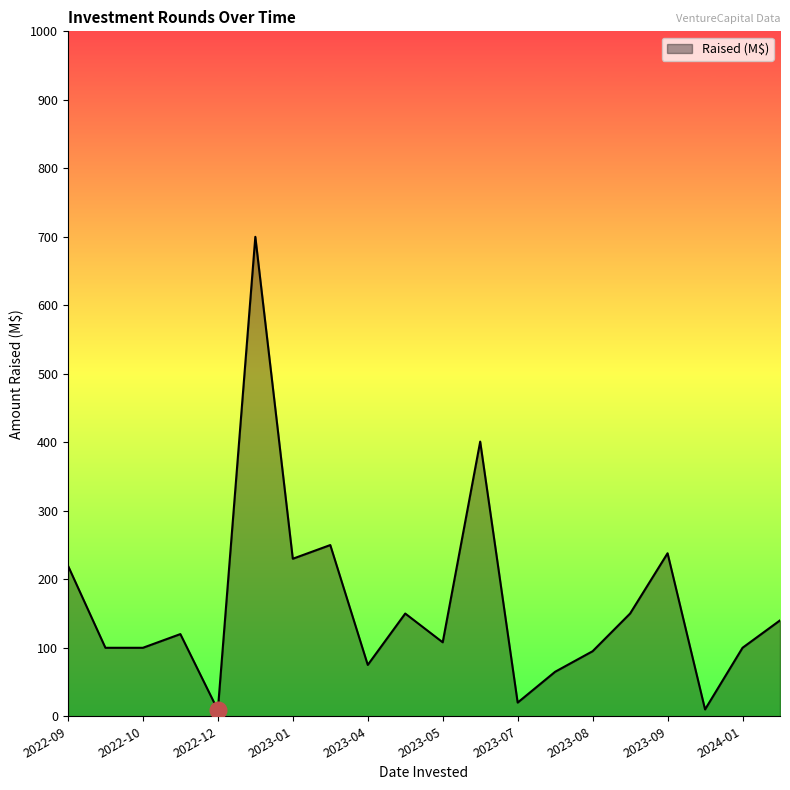

What is the smallest value displayed?

9